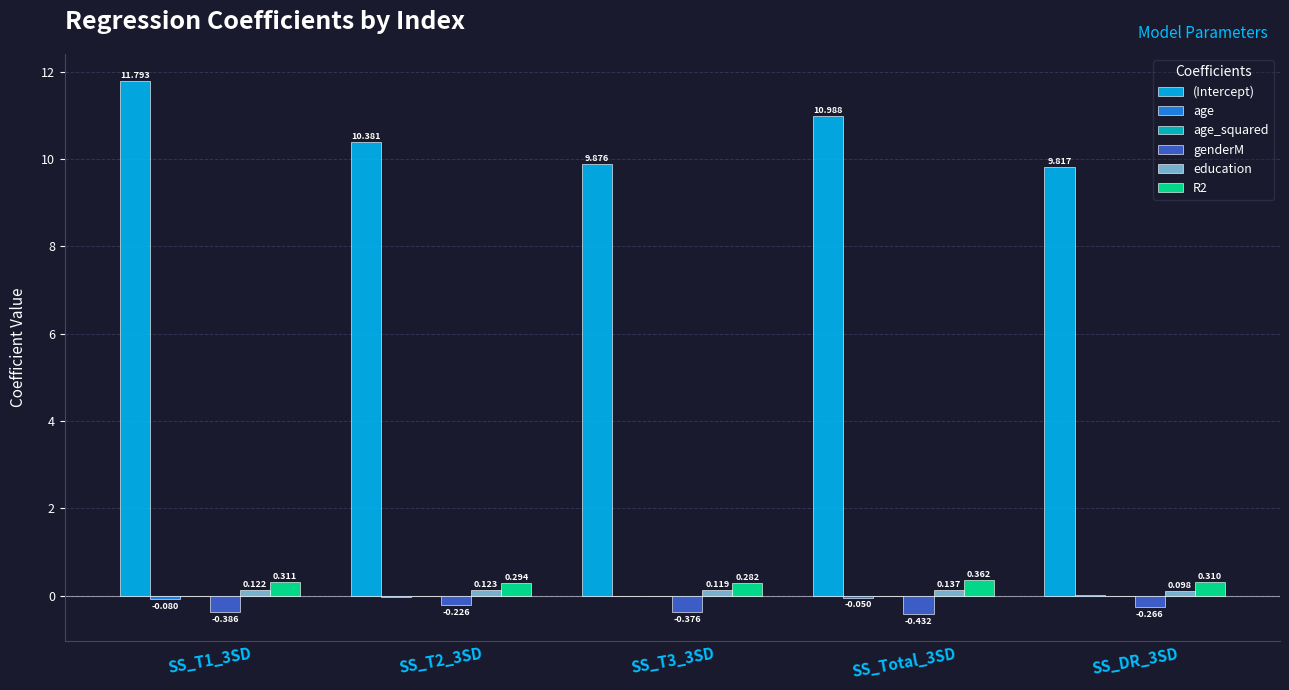

How many series are shown in this chart?

6